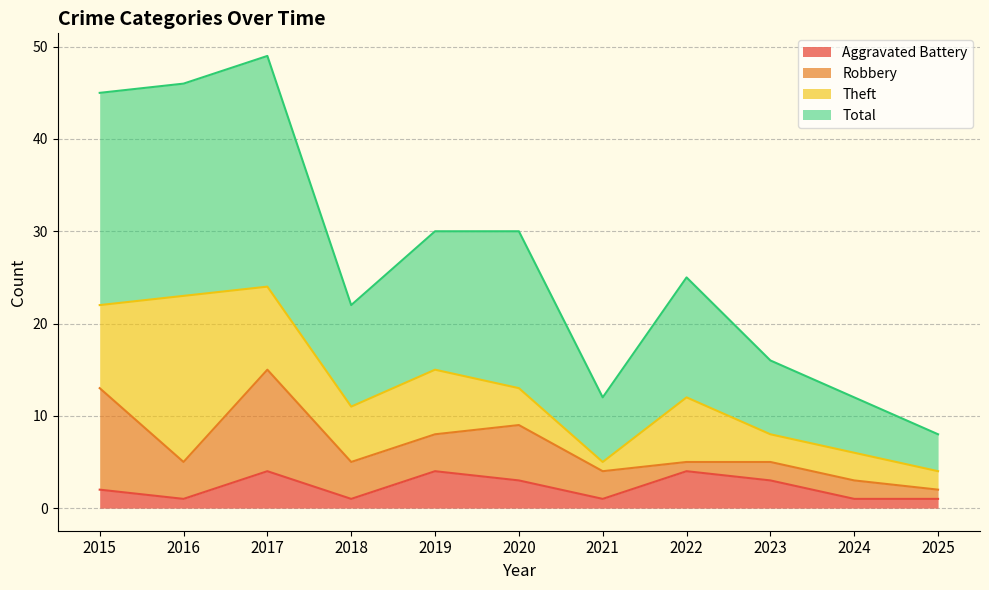

True or false: Aggravated Battery has a value of 1 at 2024.

True